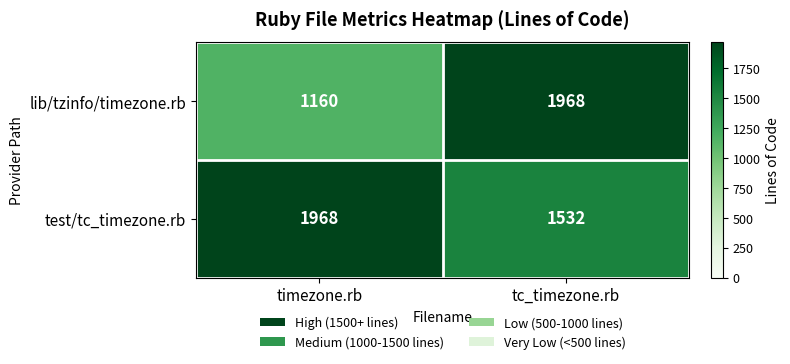

How many categories are shown in the chart?

2